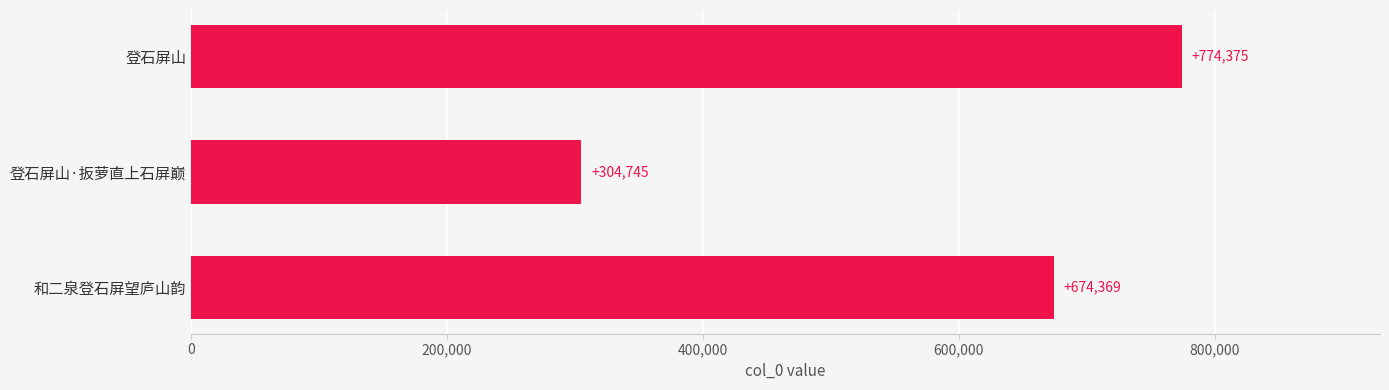

The value at 登石屏山·扳萝直上石屏巅 is 304745. True or false?

True